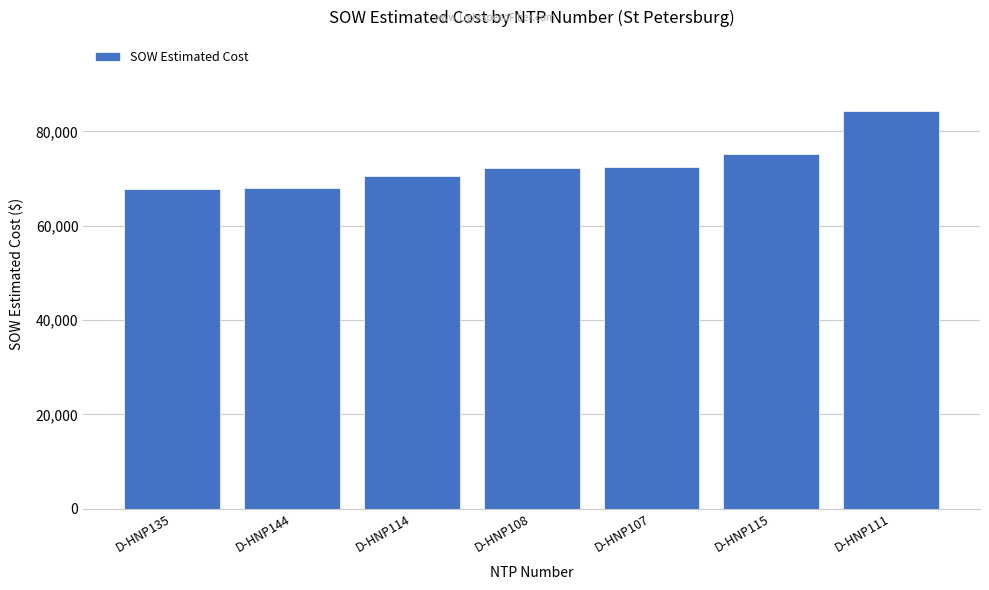

What is the difference between the maximum and minimum values?

16491.0